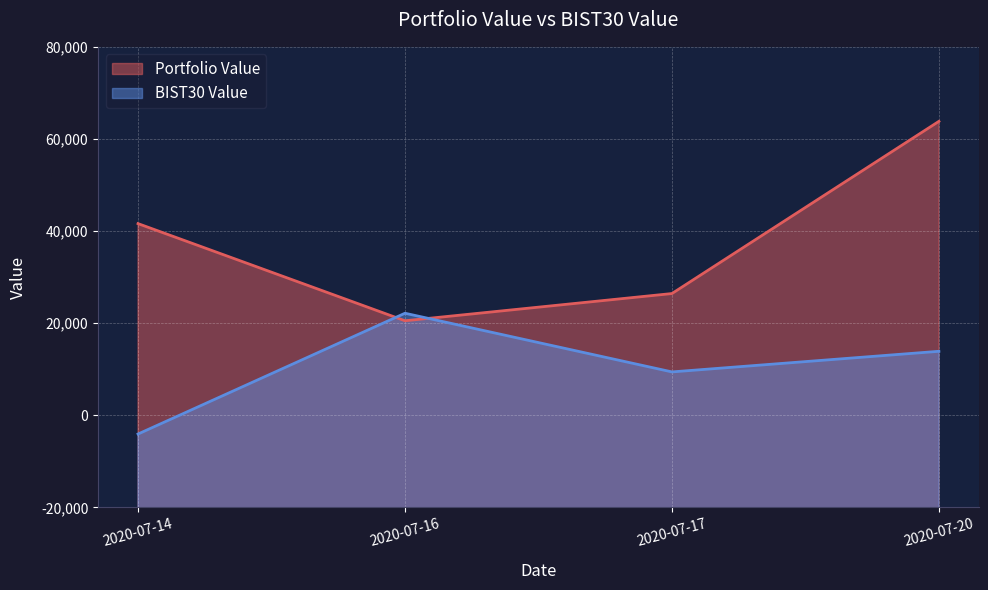

What is the spread (max minus min) of values at 2020-07-14?

1142.2